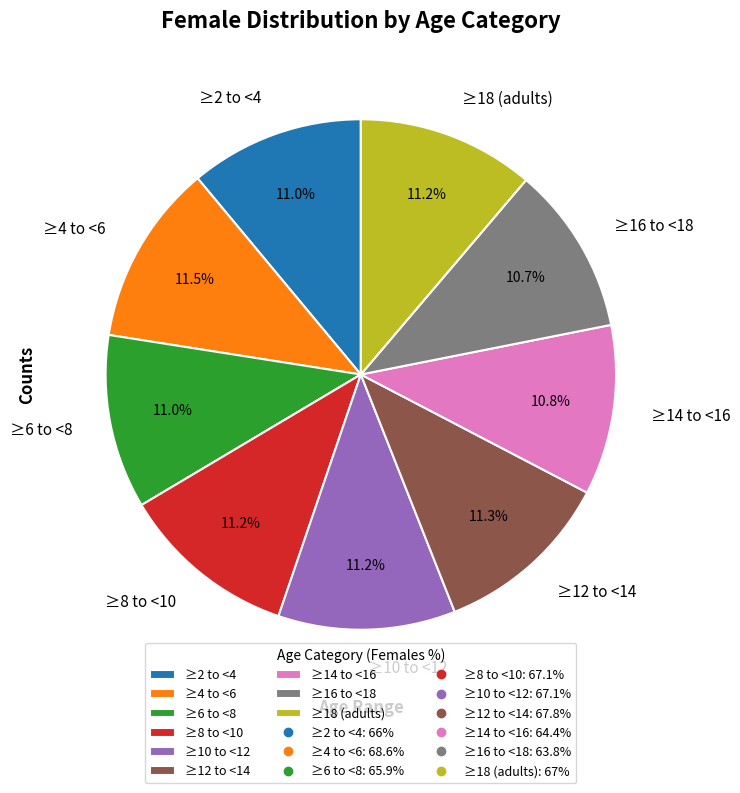

What percentage do ≥16 to <18 and ≥4 to <6 together represent?

22.2%